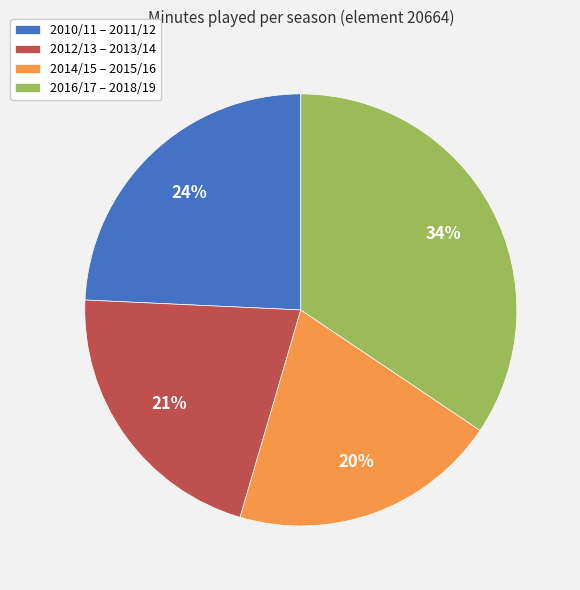

Is the sum of 2012/13 – 2013/14 and 2014/15 – 2015/16 greater than half?

No